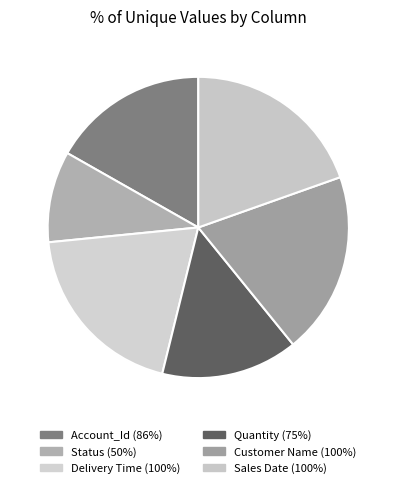

How many slices are in this pie chart?

6